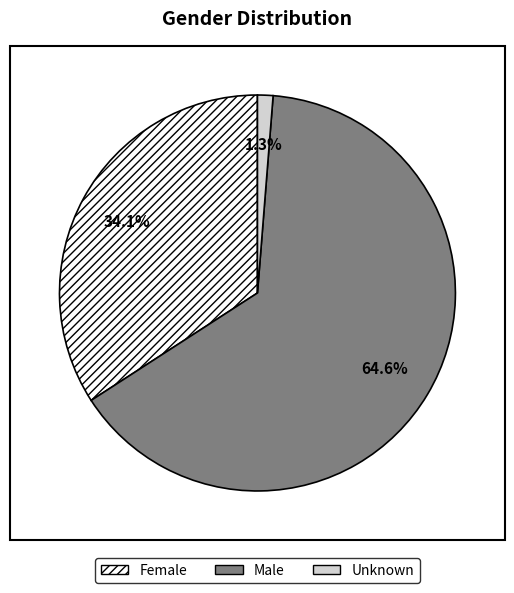

Does Male account for over 50% of the chart?

Yes